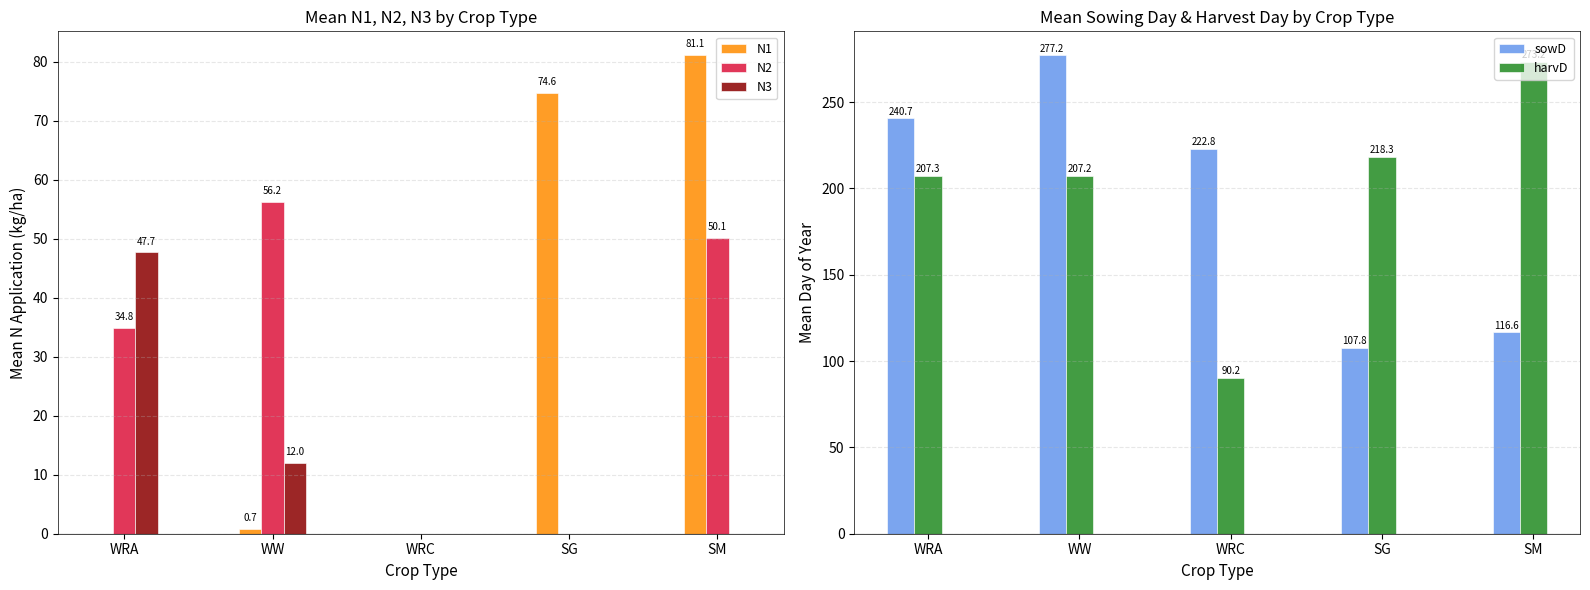

Does the chart contain stacked bars?

No